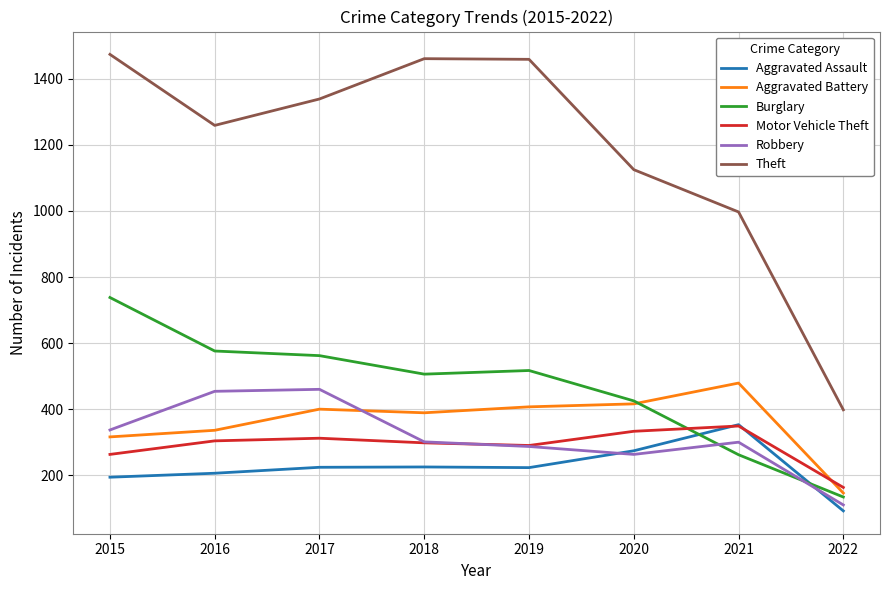

True or false: Aggravated Battery and Robbery cross at least once.

True